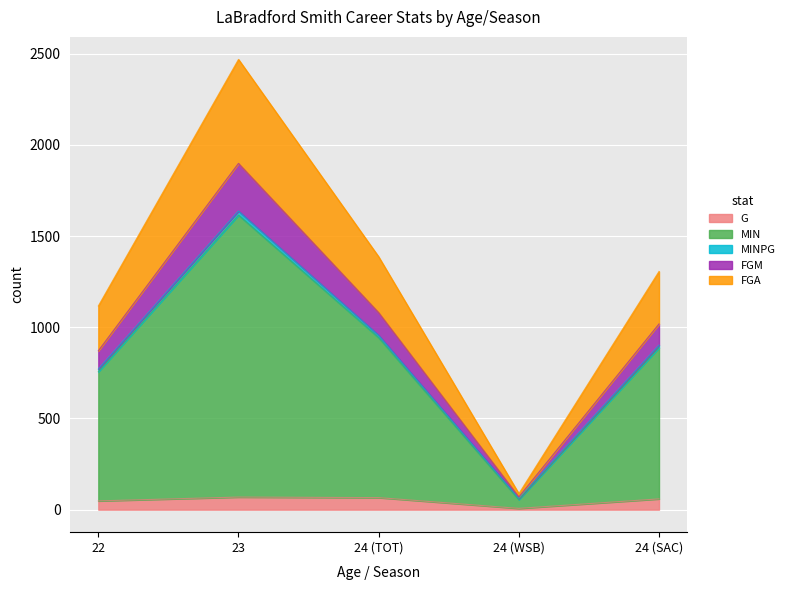

Where is the first local minimum for FGA?

24 (WSB)